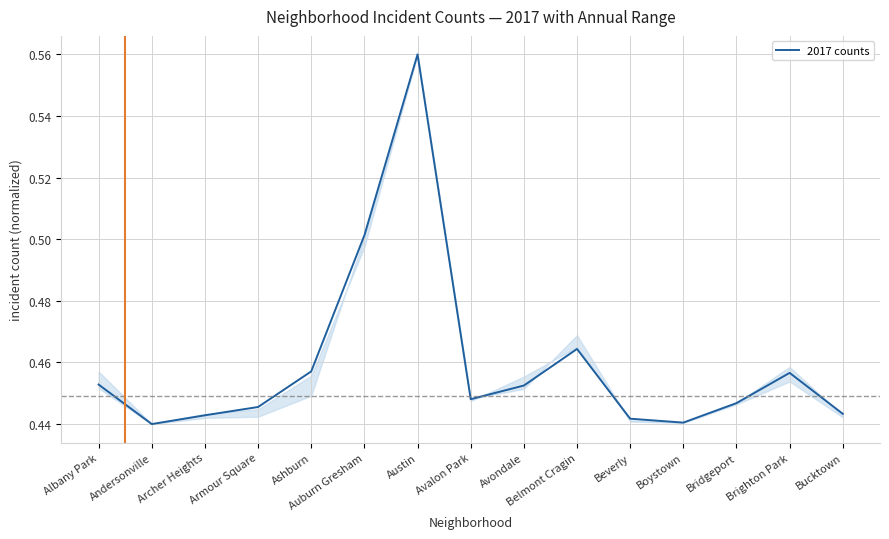

True or false: the data shows 0.5 at Auburn Gresham.

True